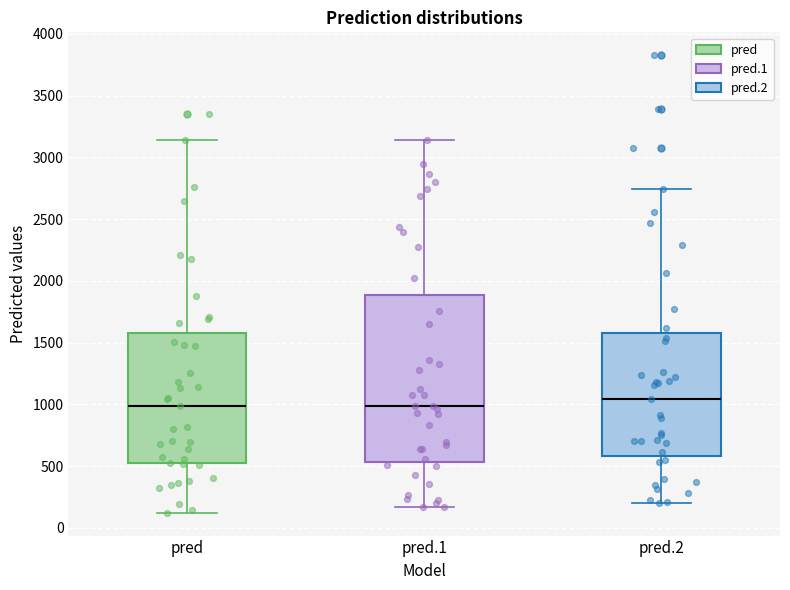

Where is the upper edge of the box for pred on the y-axis? The values are not printed on the chart, so give them approximately, as read against the axis.

1600